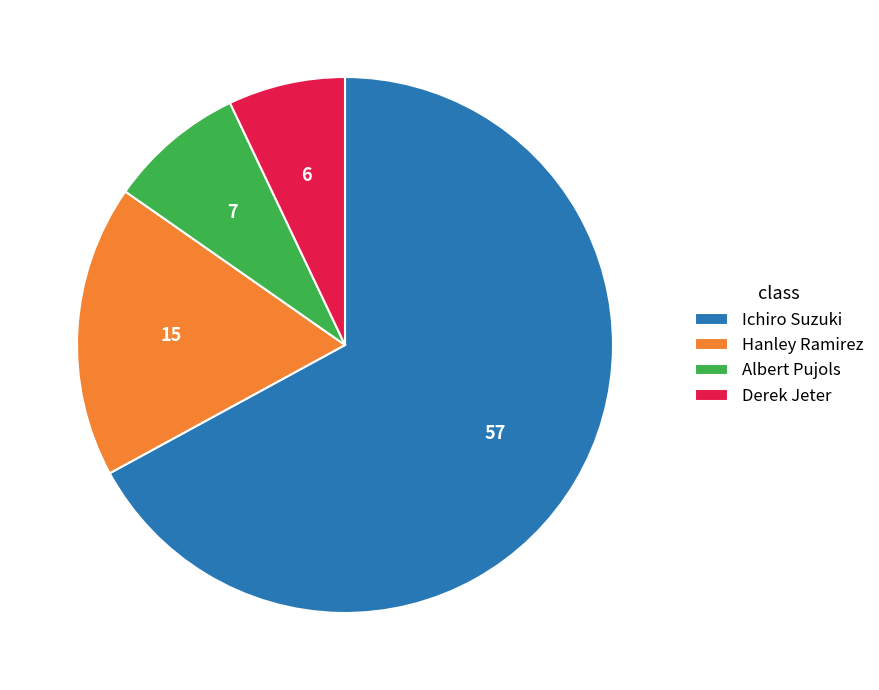

Between Derek Jeter and Ichiro Suzuki, which is larger?

Ichiro Suzuki